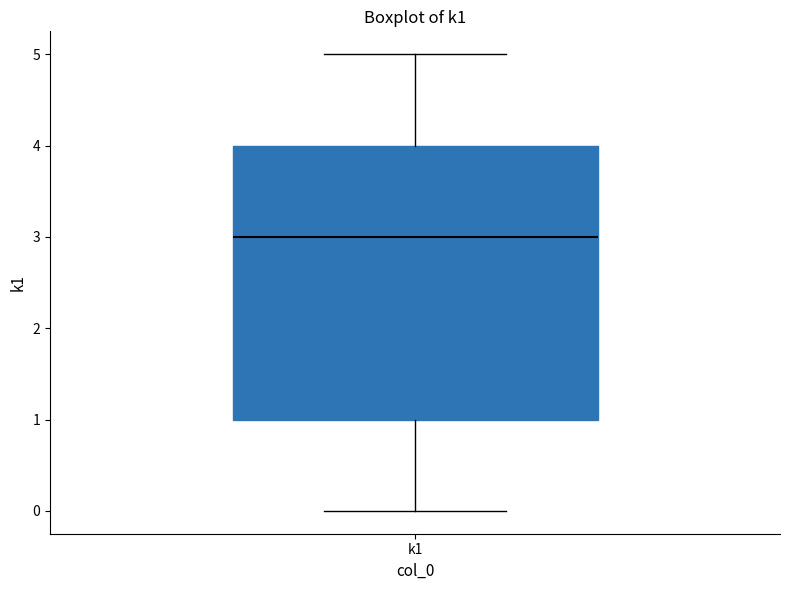

Read this box plot against the y-axis: the position of the median line, the range covered by the box, and the ends of both whiskers. The values are not printed on the chart, so give them approximately, as read against the axis.

median 3, box 1 to 4, whiskers 0 to 5